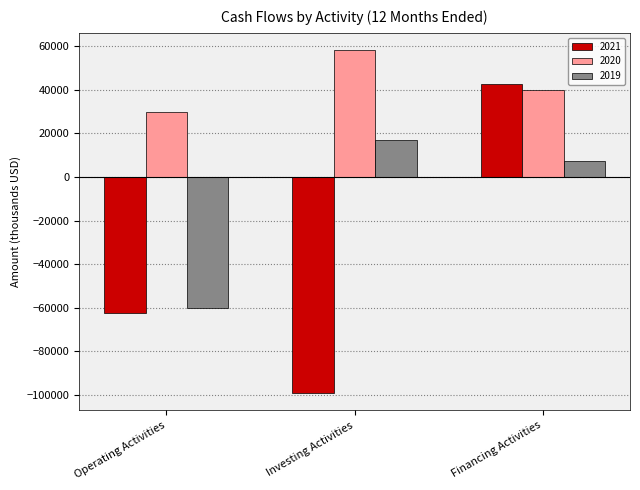

At which category is the sum across all series the highest?

Financing Activities